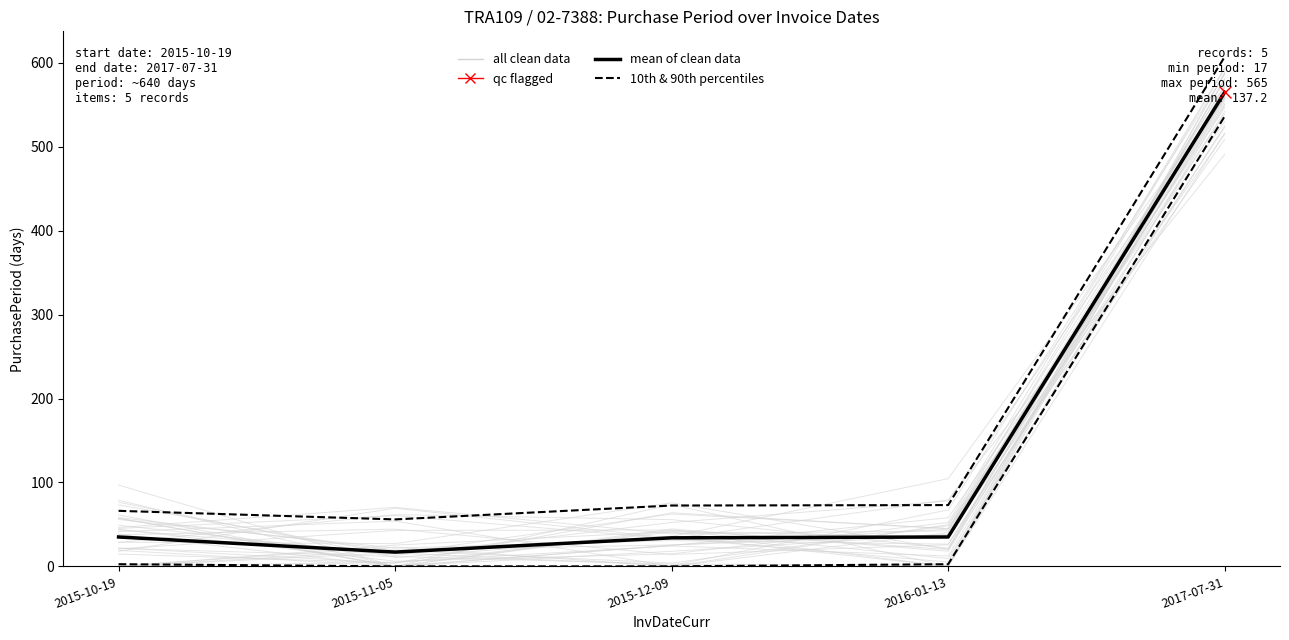

Reading left to right, extract all data points from this chart.

10th & 90th percentiles: 2.6	0.0	0.0	2.6	536.4
mean of clean data: 35.0	17.0	34.0	35.0	565.0